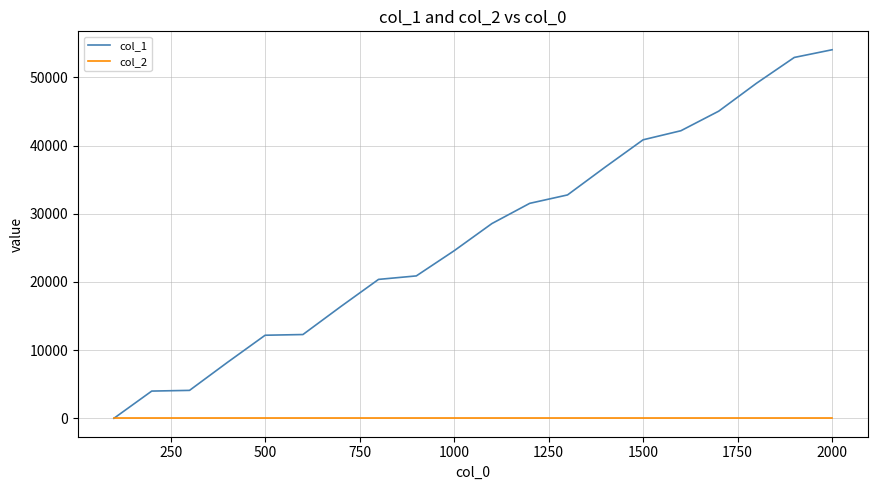

Does the chart have visible grid lines?

Yes